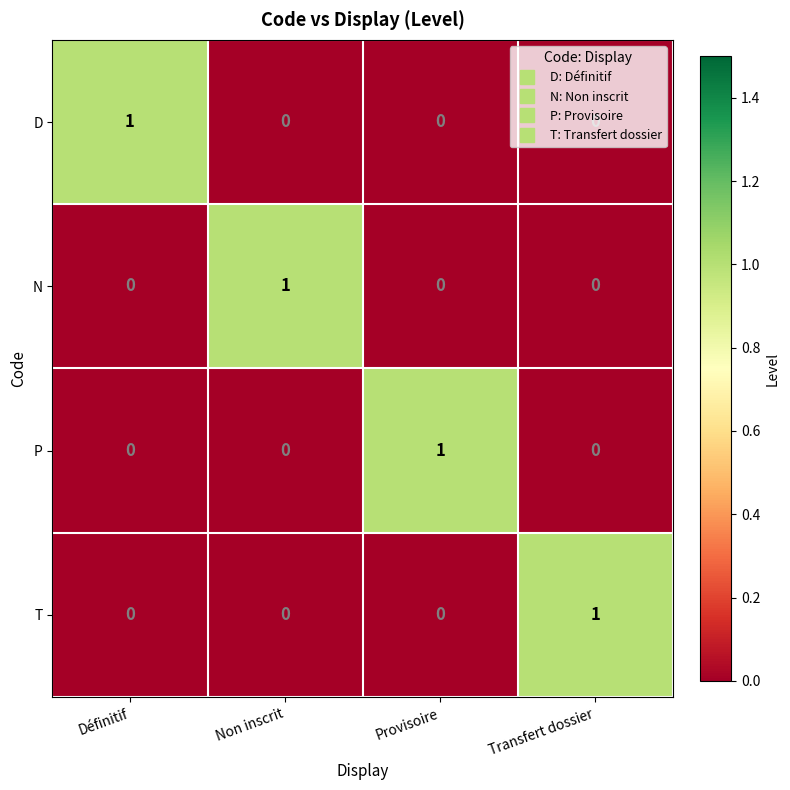

The value of P at Non inscrit is 0. True or false?

True